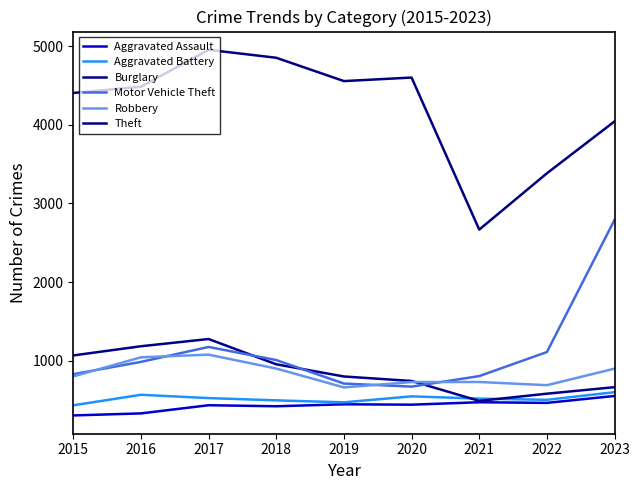

At which label does Burglary reach its minimum?

2021